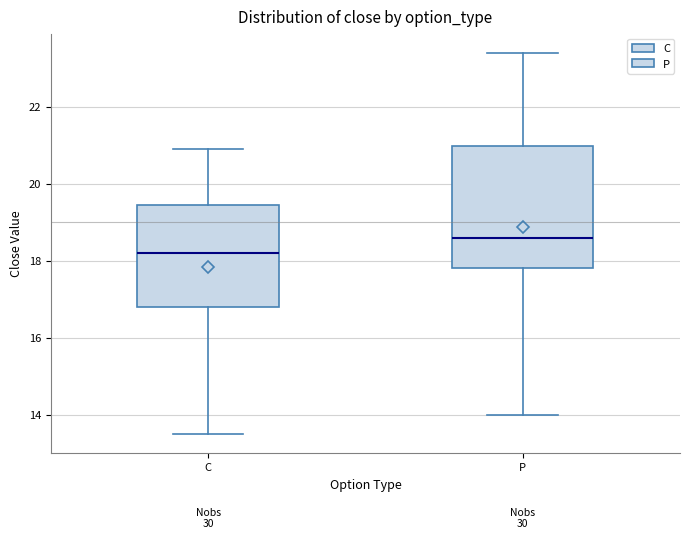

Comparing the boxes themselves (not the whiskers), which one is the tallest?

P